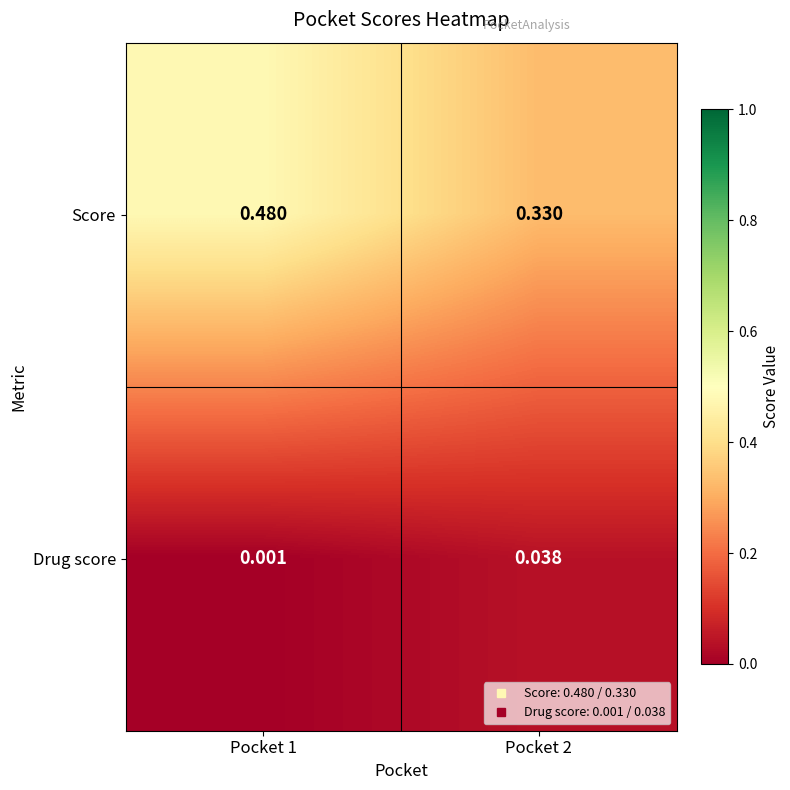

Rank the series by their maximum value, from highest to lowest.

Score, Drug score